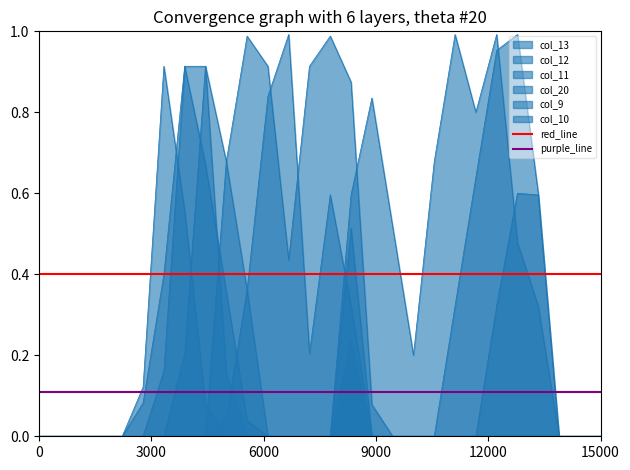

Is it true that red_line equals 0.2 at 3000?

False